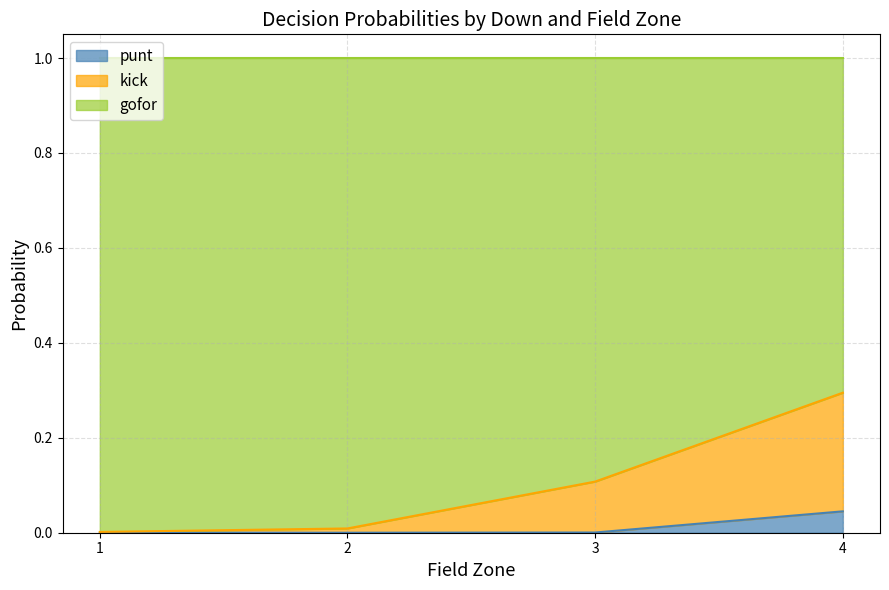

What is the total value across all series at 4?

1.0